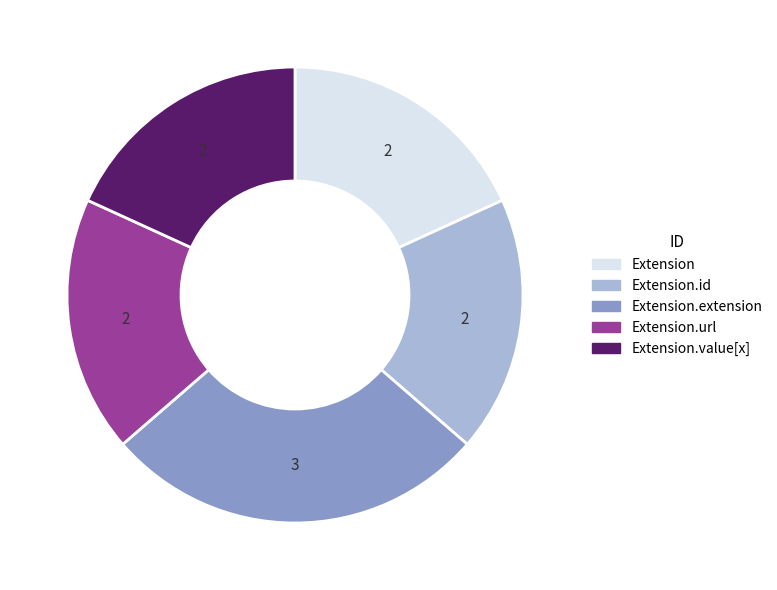

Is there any slice that represents more than half of the pie?

No